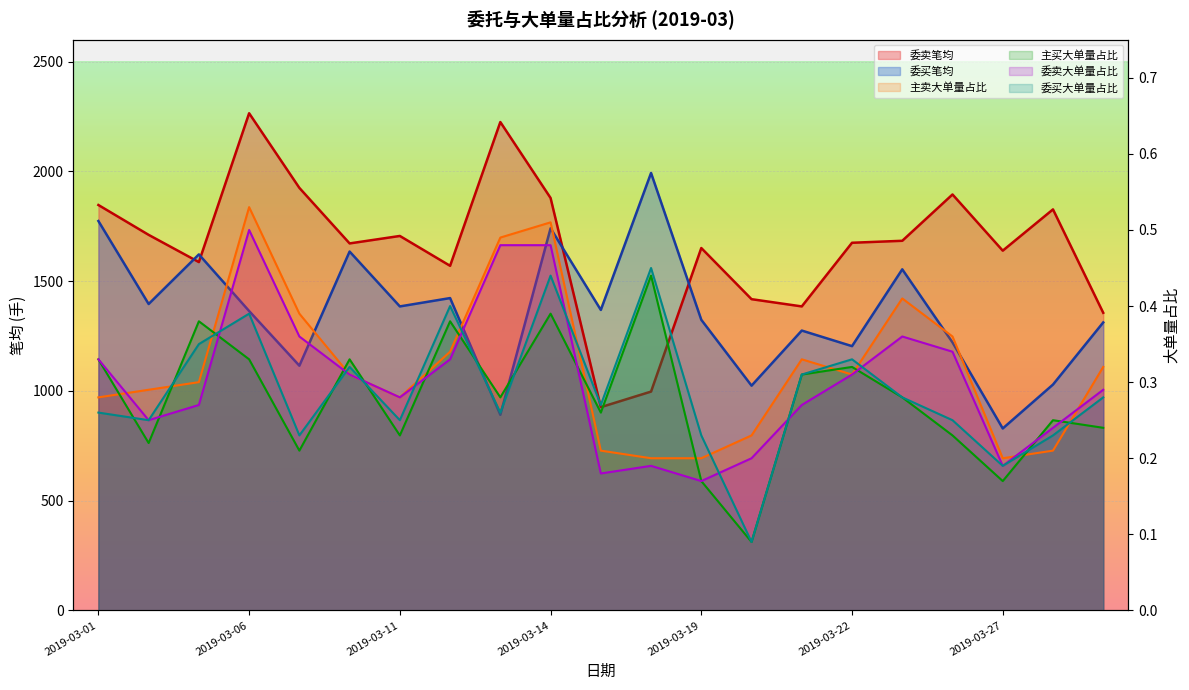

At which label does 委买笔均 reach its peak?

2019-03-18